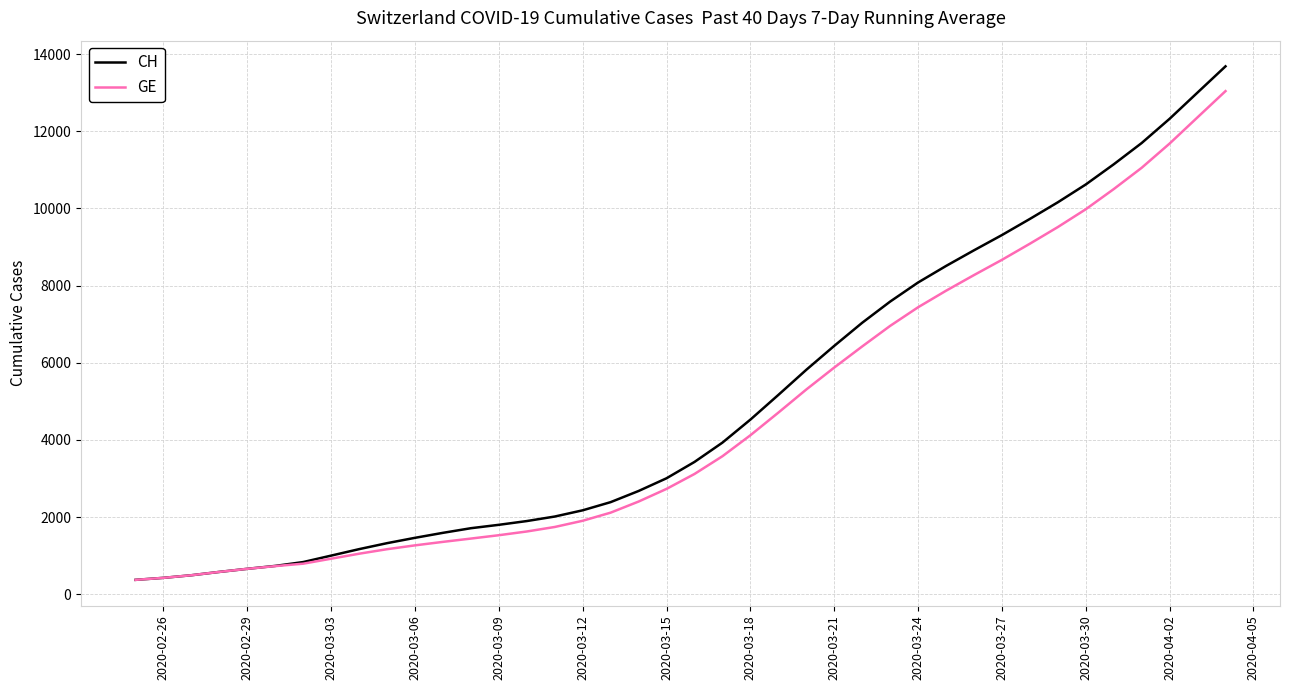

List the series in order of their peak value, highest first.

CH, GE